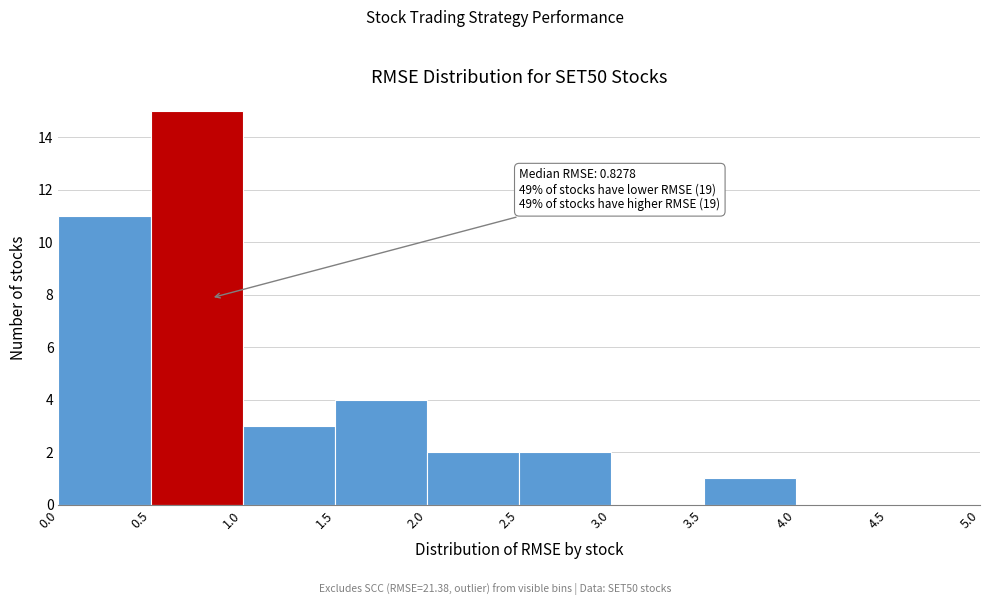

Over which range of the x-axis is the bar tallest?

0.5 to 1.0